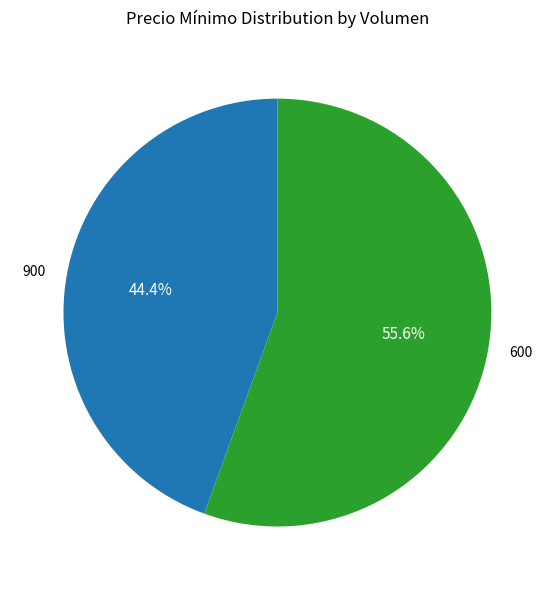

What is the total percentage of 600 and 900?

100.0%